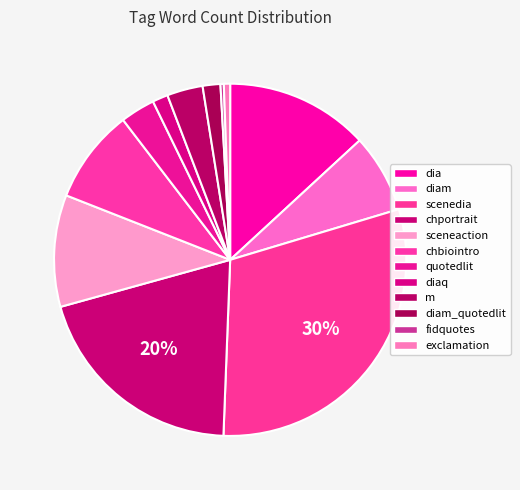

The diam slice represents 7% of the pie. True or false?

True